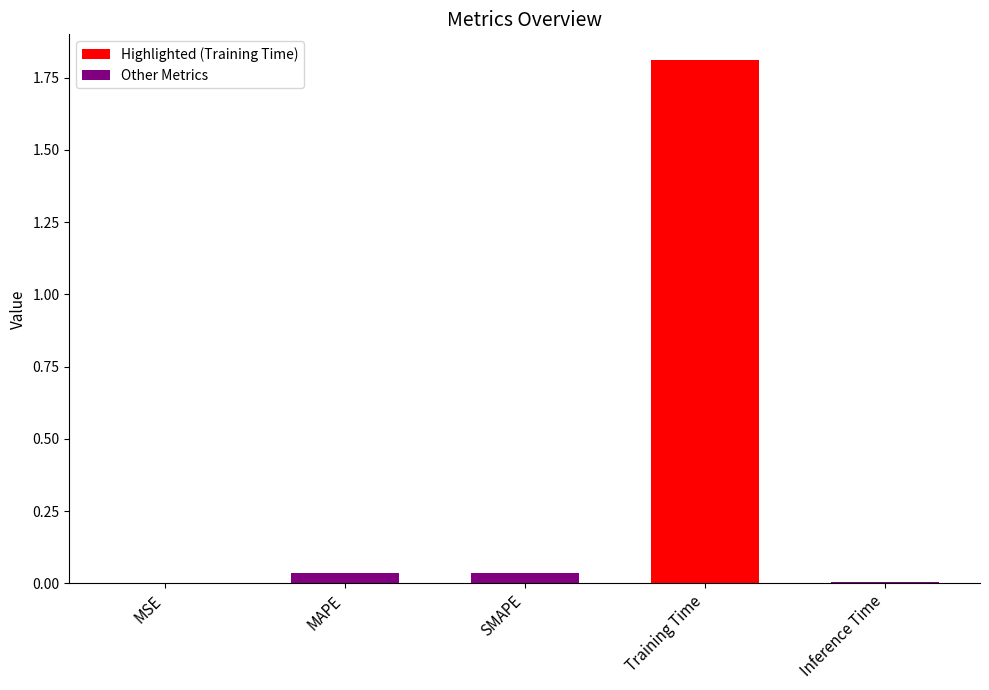

How many series are shown in this chart?

1